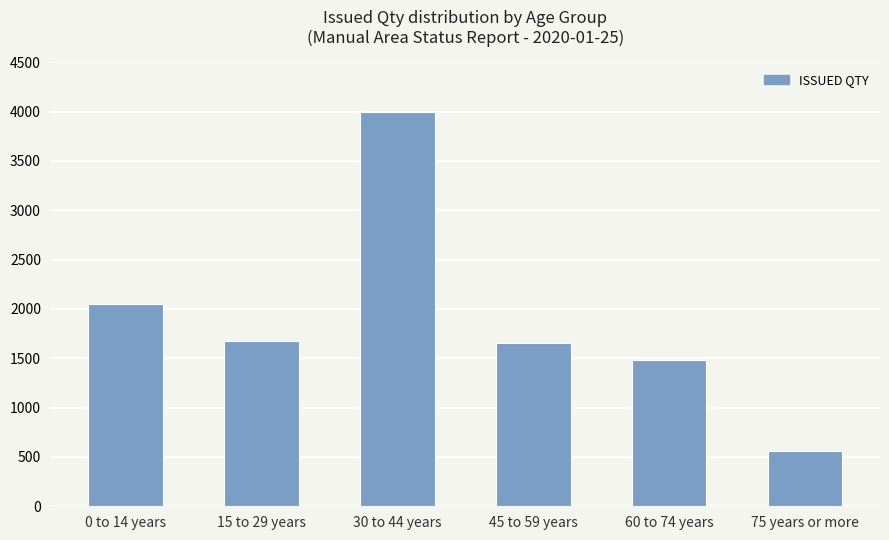

Approximately how many times larger is the value at 15 to 29 years compared to 45 to 59 years?

1.0